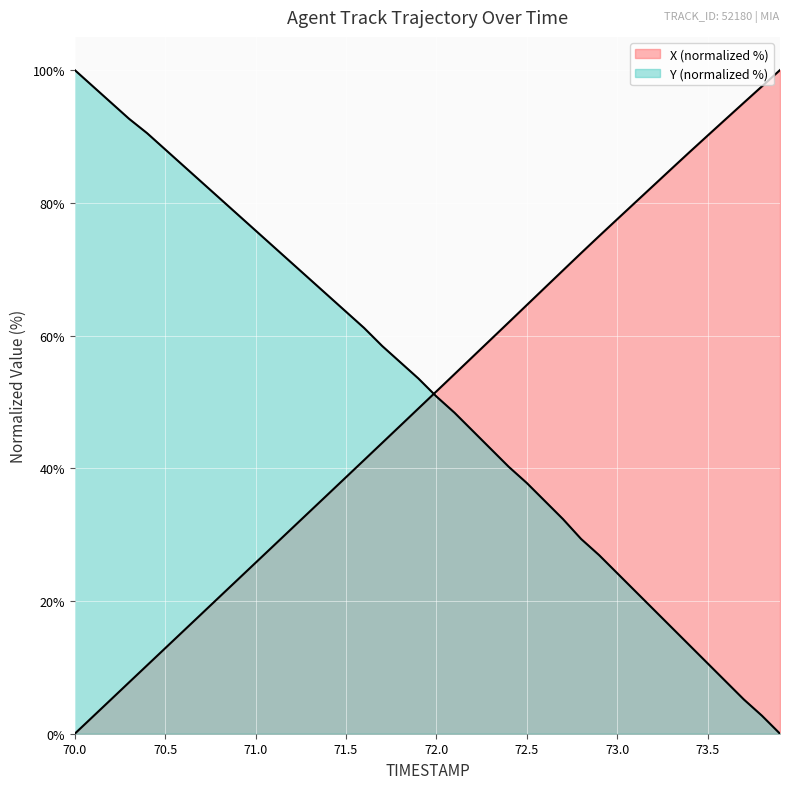

Which series changed the most between 70.3 and 73.8?

Y